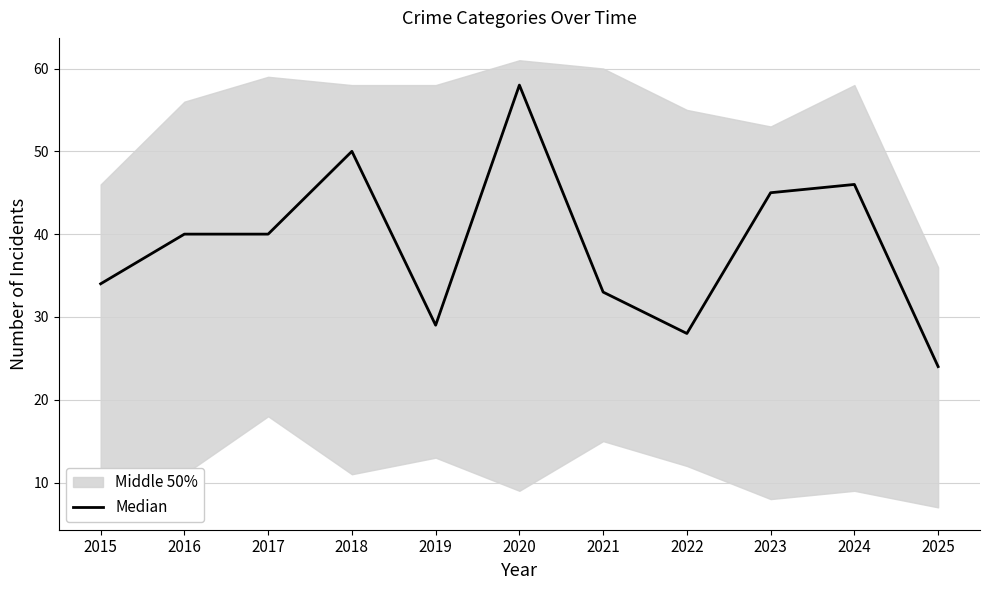

Which has a higher value, 2018 or 2023?

2018